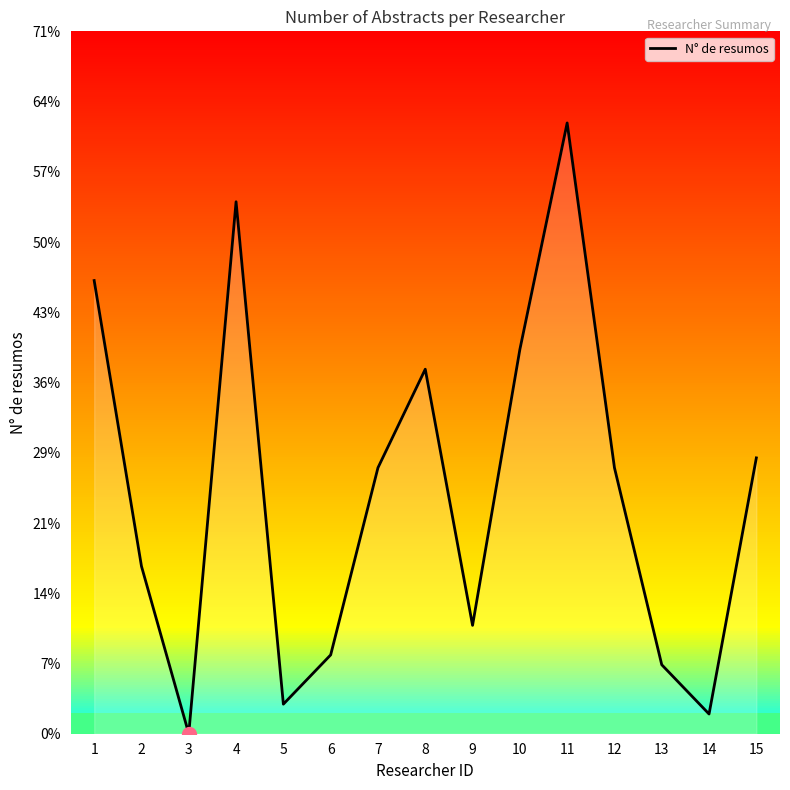

True or false: the data shows 46 at 1.

True